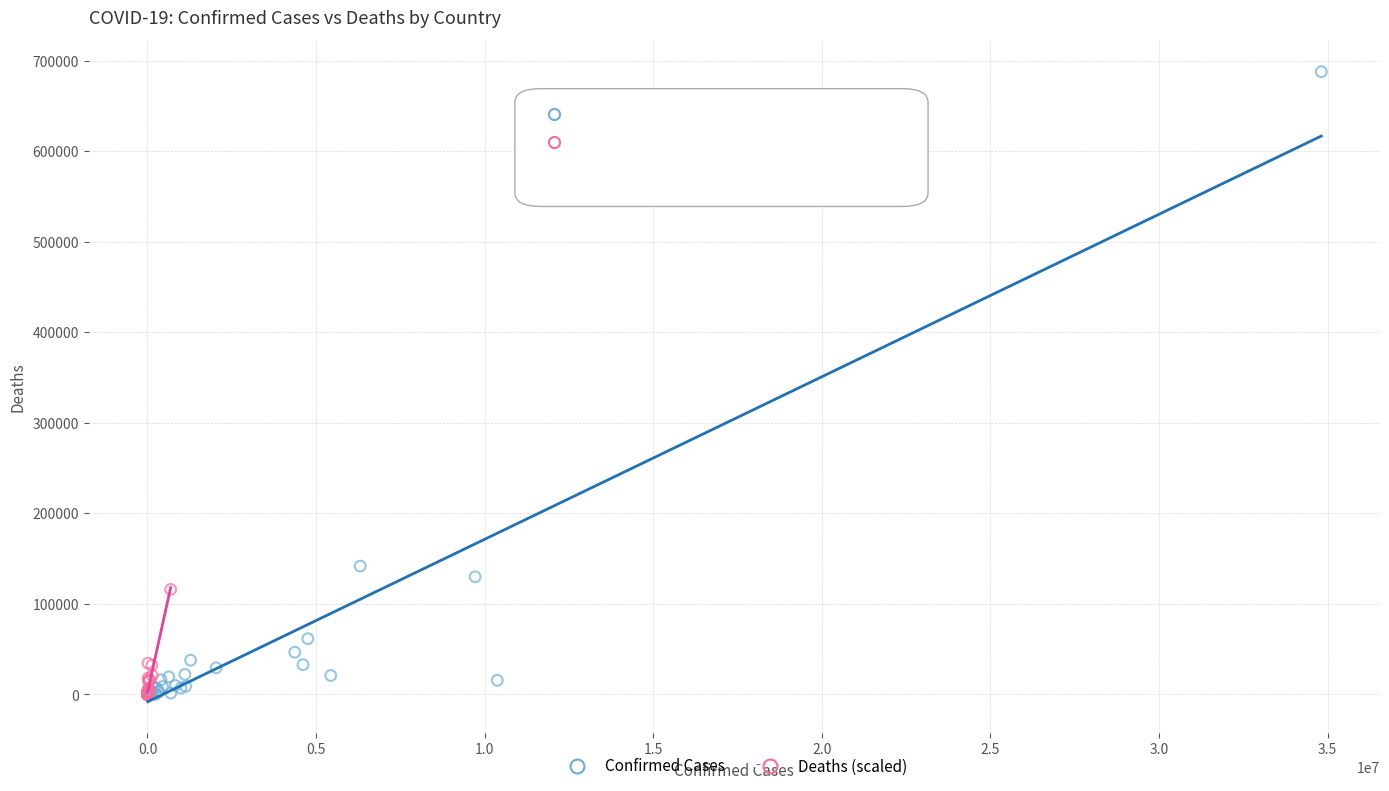

Which series has the widest spread of Y values?

Confirmed Cases